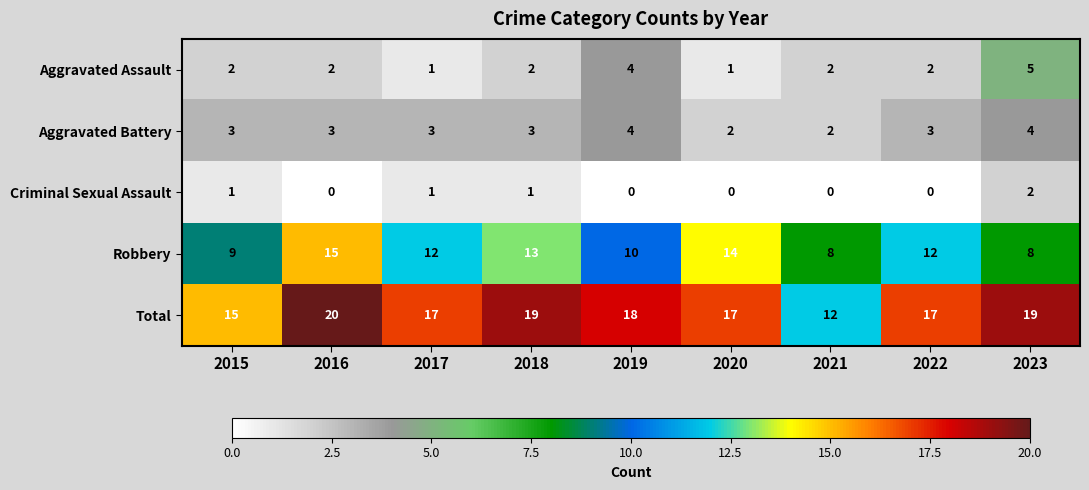

Which series has the widest spread of values?

Total